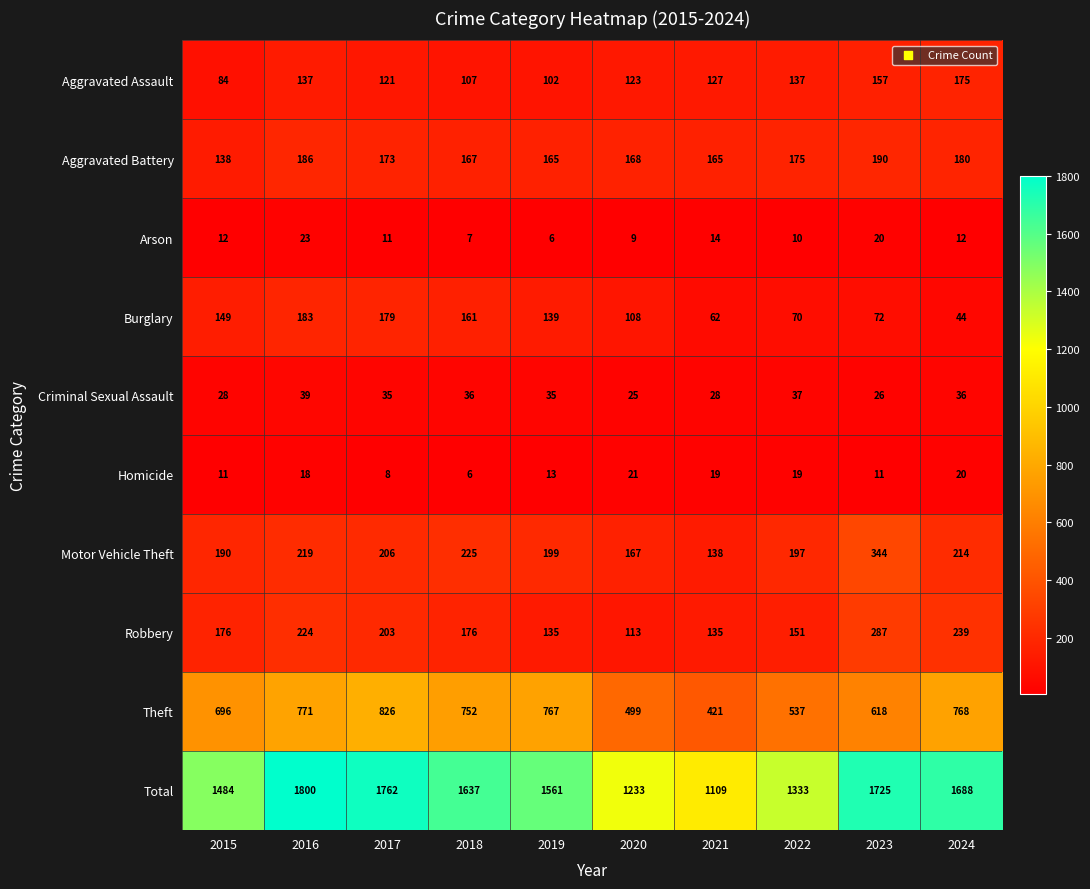

At which label is Arson closest to 14?

2021